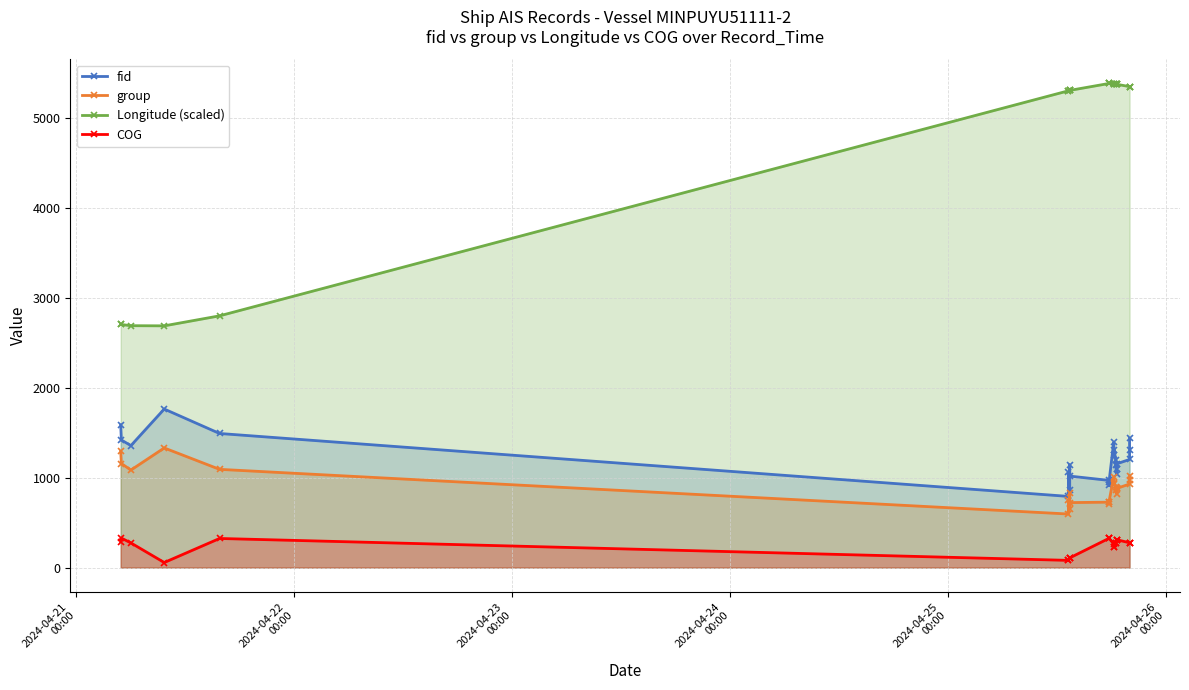

What is the difference between the maximum and minimum values in the COG series?

271.8